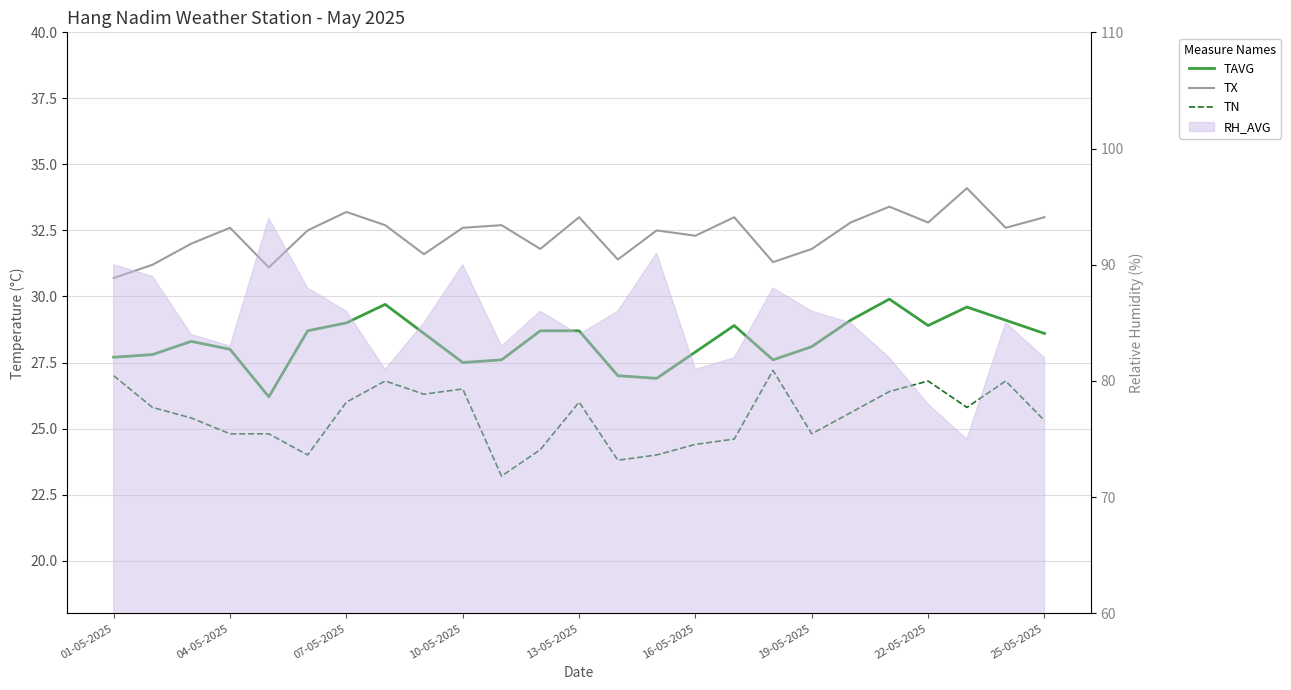

What is the total value across all series at 25-05-2025?

86.9